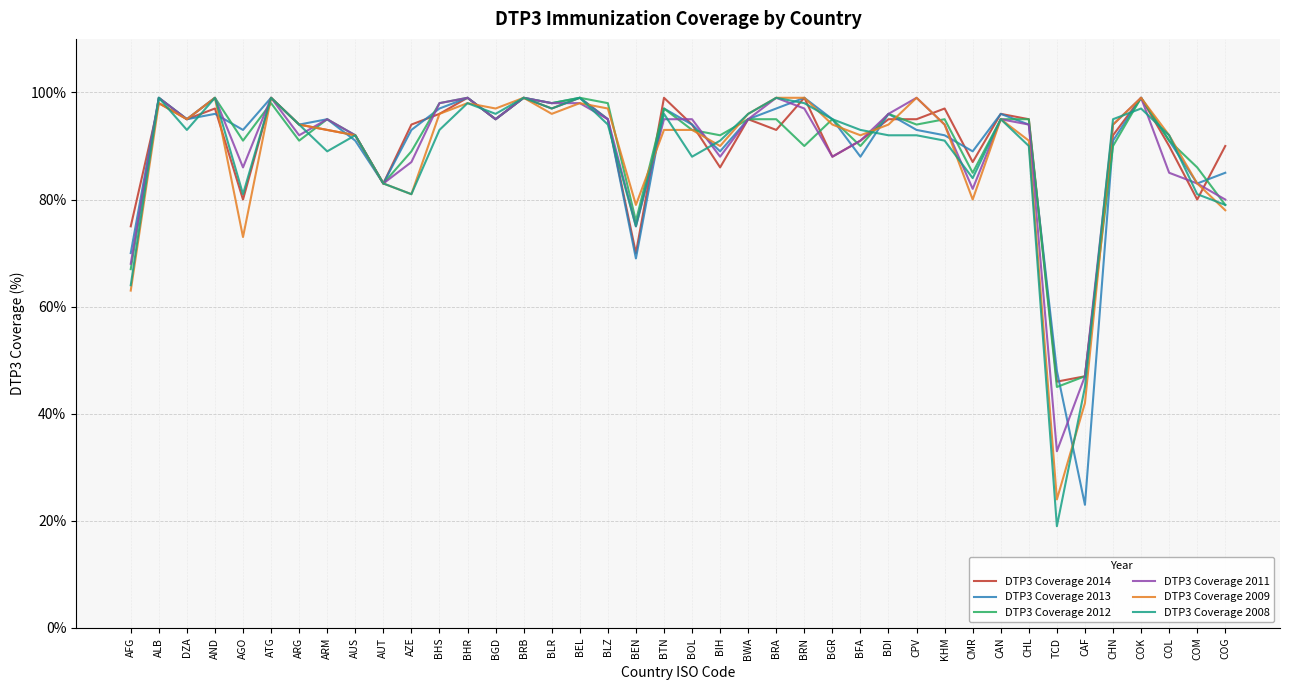

Is the value of DTP3 Coverage 2008 at CHL greater than the value of DTP3 Coverage 2009 at AZE?

Yes